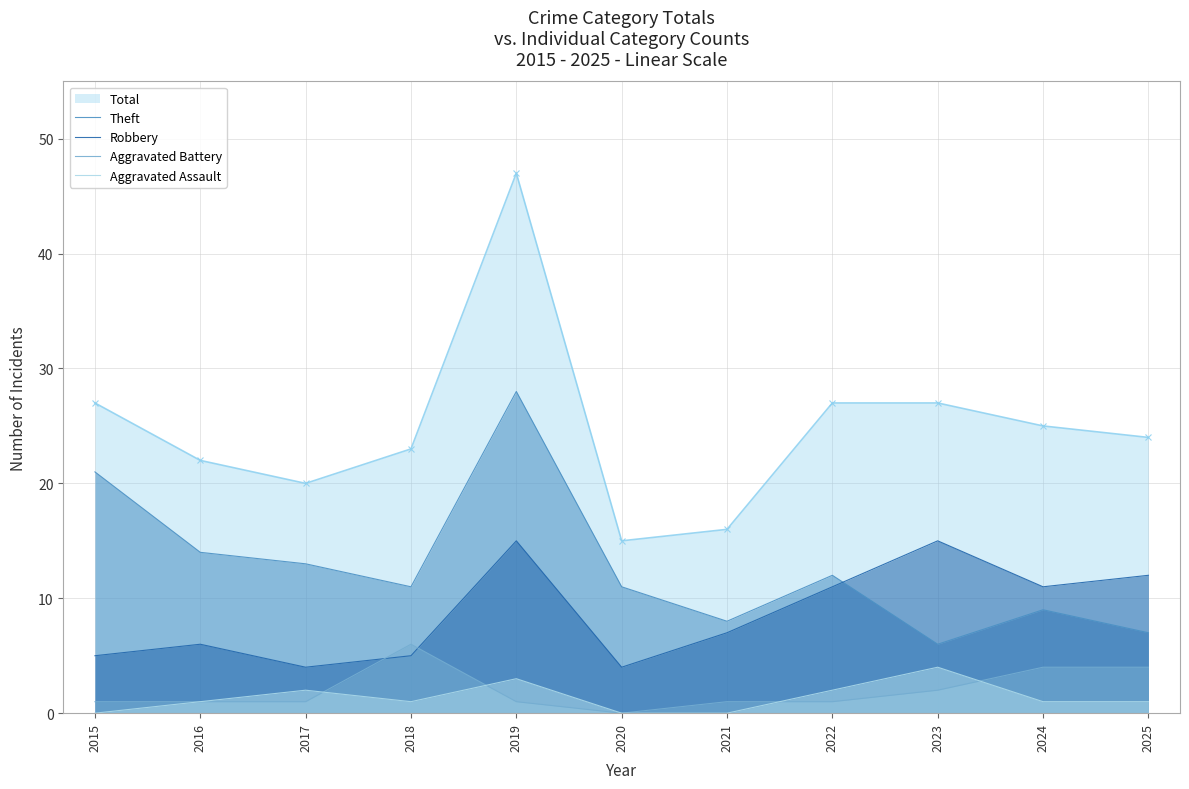

Which series has the largest total across all categories?

Total